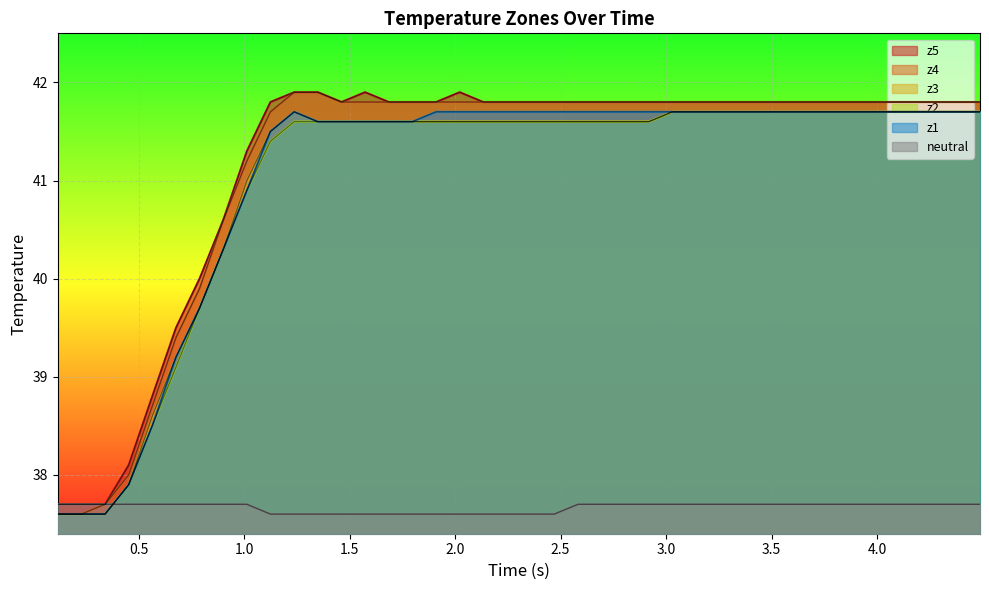

What are all the series names shown in the legend?

z5, z4, z3, z2, z1, neutral